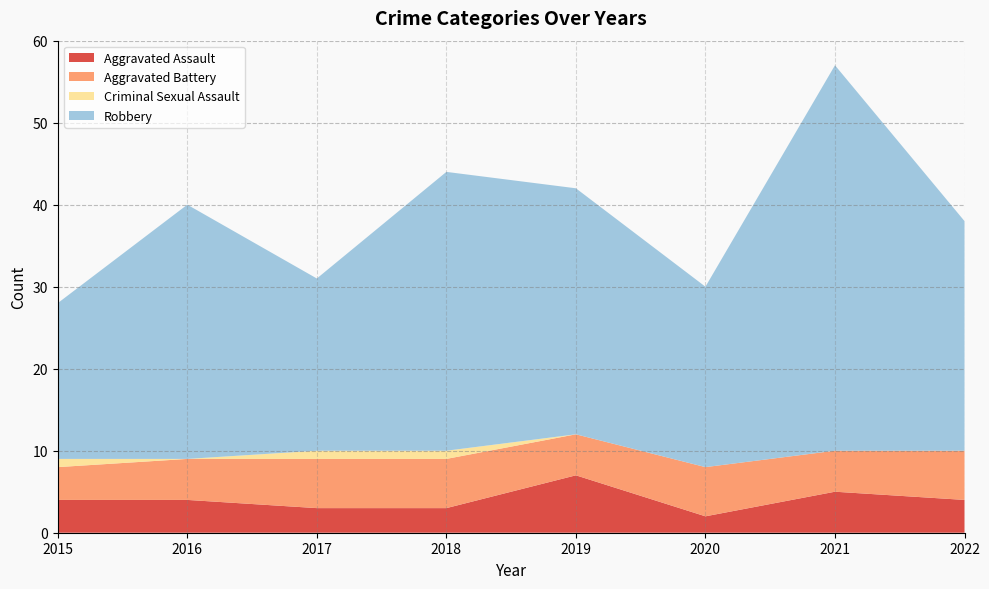

Reading right to left, extract all data points from this chart.

Aggravated Assault: 2022=4	2021=5	2020=2	2019=7	2018=3	2017=3	2016=4	2015=4
Aggravated Battery: 2022=6	2021=5	2020=6	2019=5	2018=6	2017=6	2016=5	2015=4
Criminal Sexual Assault: 2022=0	2021=0	2020=0	2019=0	2018=1	2017=1	2016=0	2015=1
Robbery: 2022=28	2021=47	2020=22	2019=30	2018=34	2017=21	2016=31	2015=19
Total: 2022=38	2021=57	2020=30	2019=42	2018=44	2017=31	2016=40	2015=28